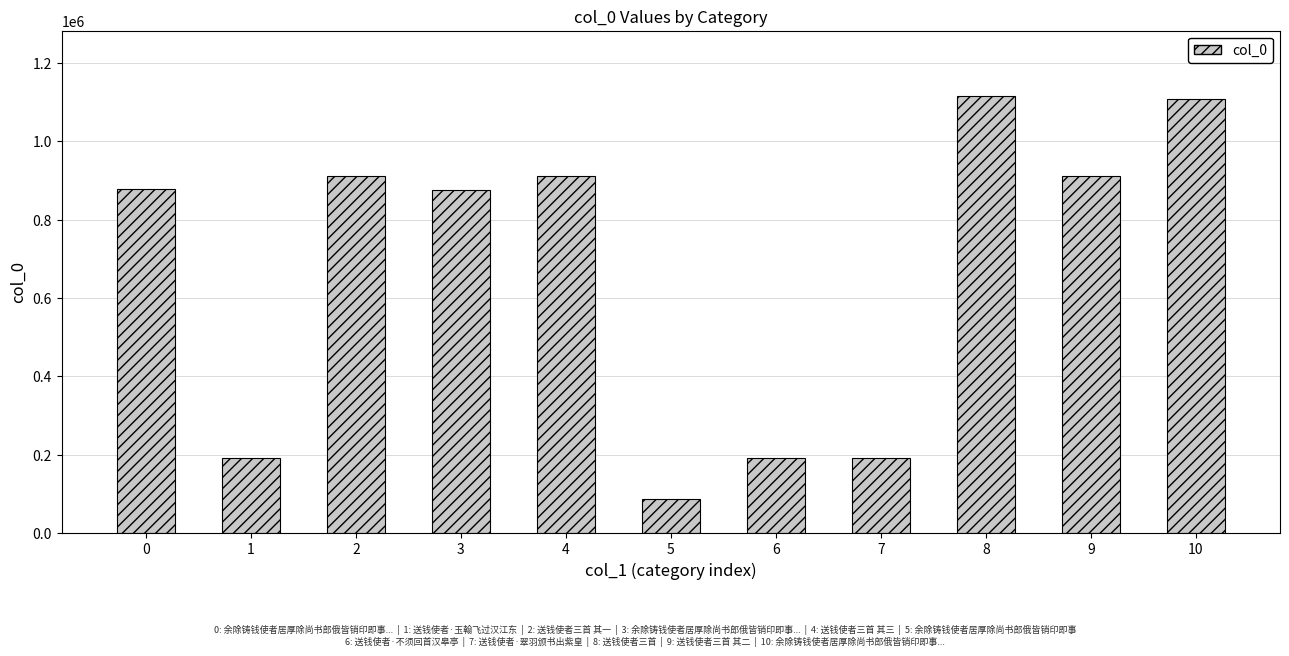

Which has a higher value, 2 or 8?

8